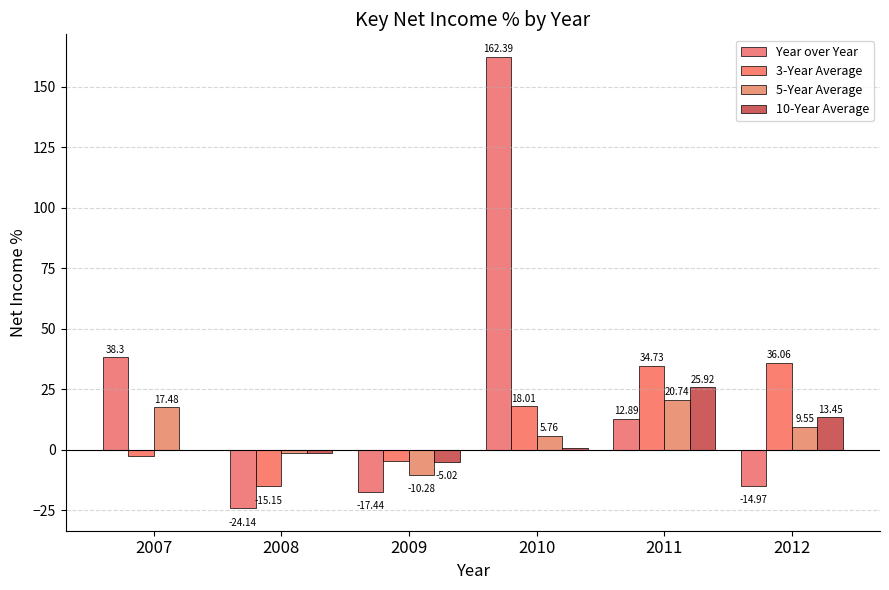

The value of 5-Year Average at 2008 is -0.5. True or false?

False